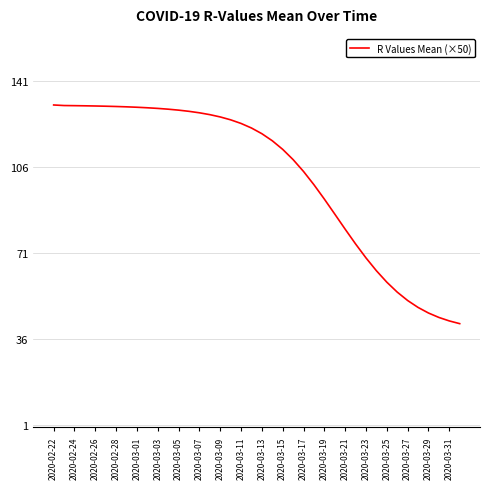

Is this an area chart (filled region under the line)?

No